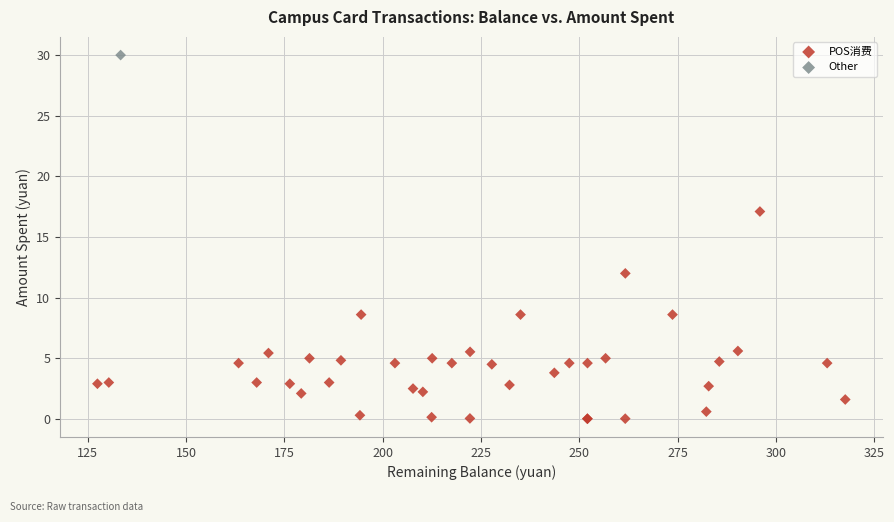

What are all the series names shown in the legend?

POS消费, Other